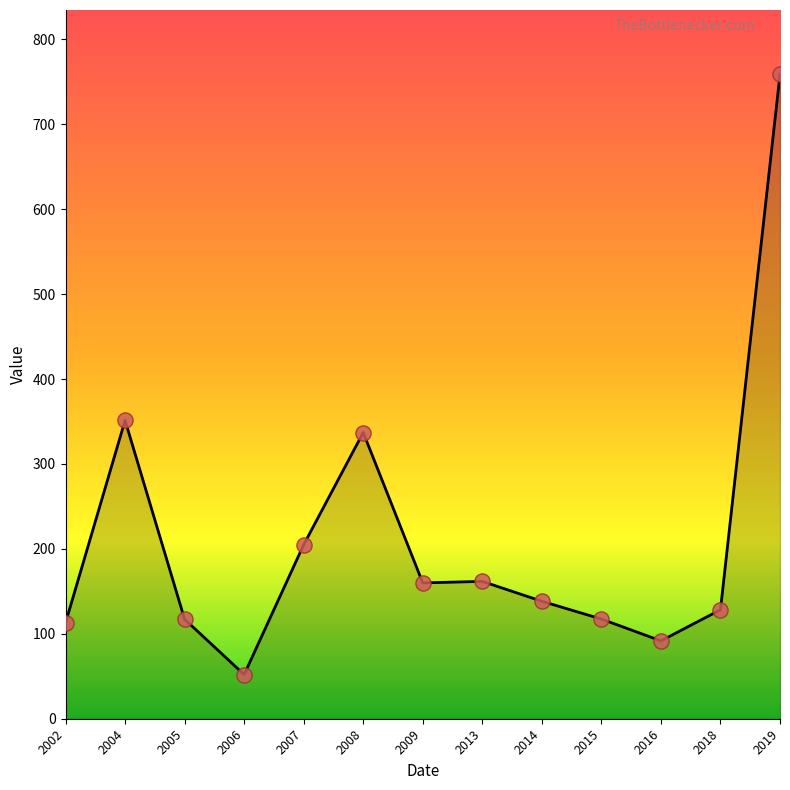

Approximately how many times larger is the value at 2015 compared to 2013?

0.7